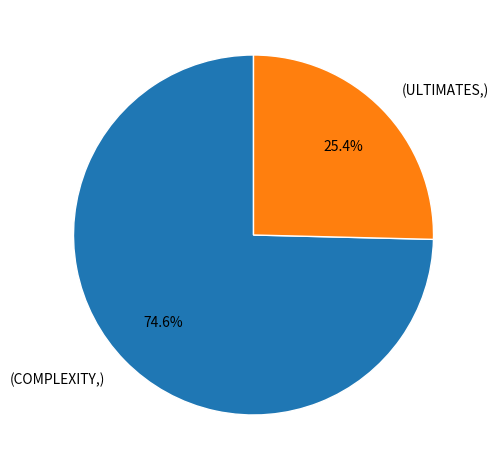

Does any single category account for the majority?

Yes